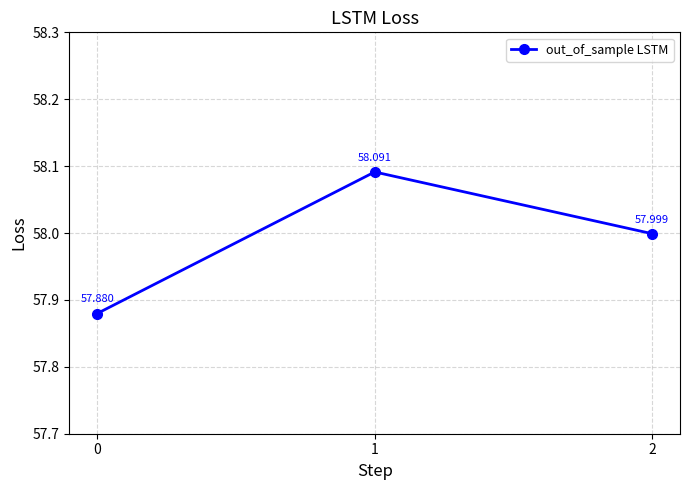

At which category does the chart reach its peak across all series?

1